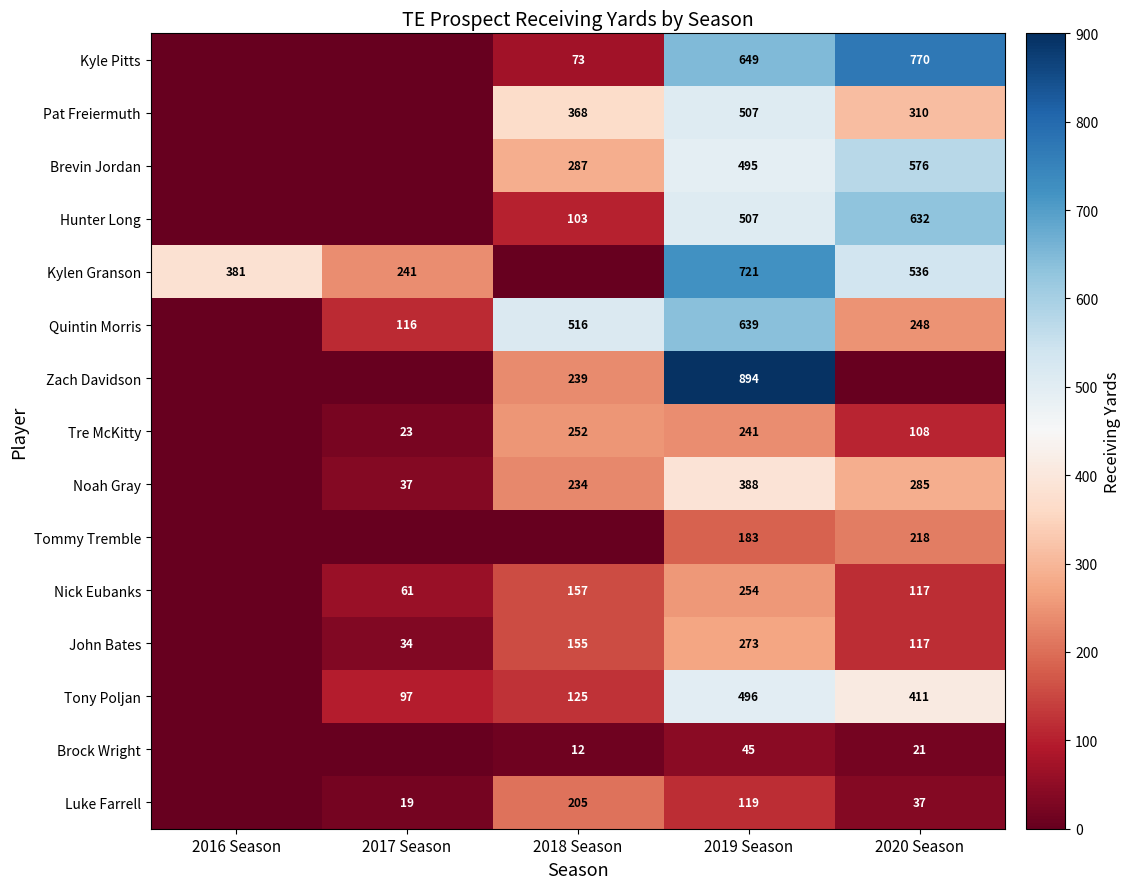

What is the difference between the Noah Gray values at 2017 Season and 2020 Season?

248